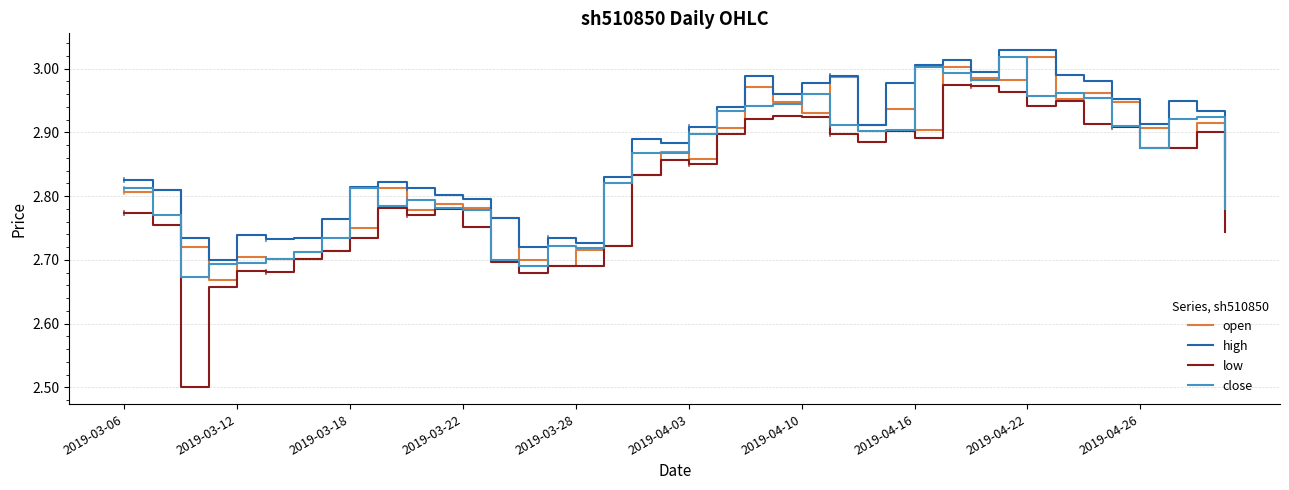

Which series has the widest spread of values?

low